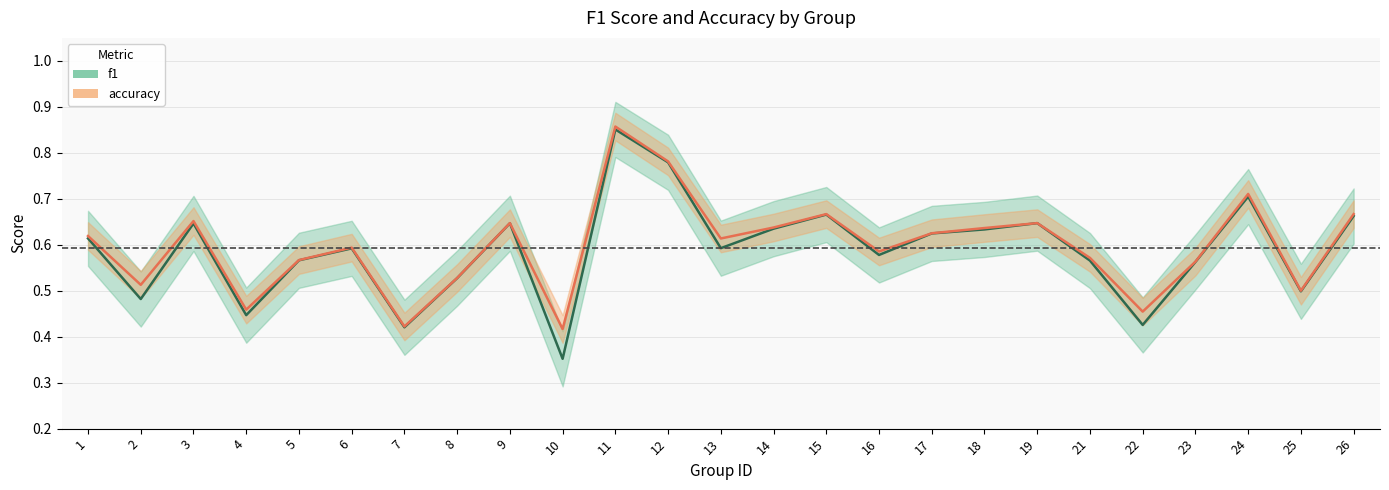

Reading right to left, transcribe all the data shown in this chart.

f1: 26=0.7	25=0.5	24=0.7	23=0.6	22=0.4	21=0.6	19=0.6	18=0.6	17=0.6	16=0.6	15=0.7	14=0.6	13=0.6	12=0.8	11=0.9	10=0.4	9=0.6	8=0.5	7=0.4	6=0.6	5=0.6	4=0.4	3=0.6	2=0.5	1=0.6
accuracy: 26=0.7	25=0.5	24=0.7	23=0.6	22=0.5	21=0.6	19=0.6	18=0.6	17=0.6	16=0.6	15=0.7	14=0.6	13=0.6	12=0.8	11=0.9	10=0.4	9=0.6	8=0.5	7=0.4	6=0.6	5=0.6	4=0.5	3=0.7	2=0.5	1=0.6